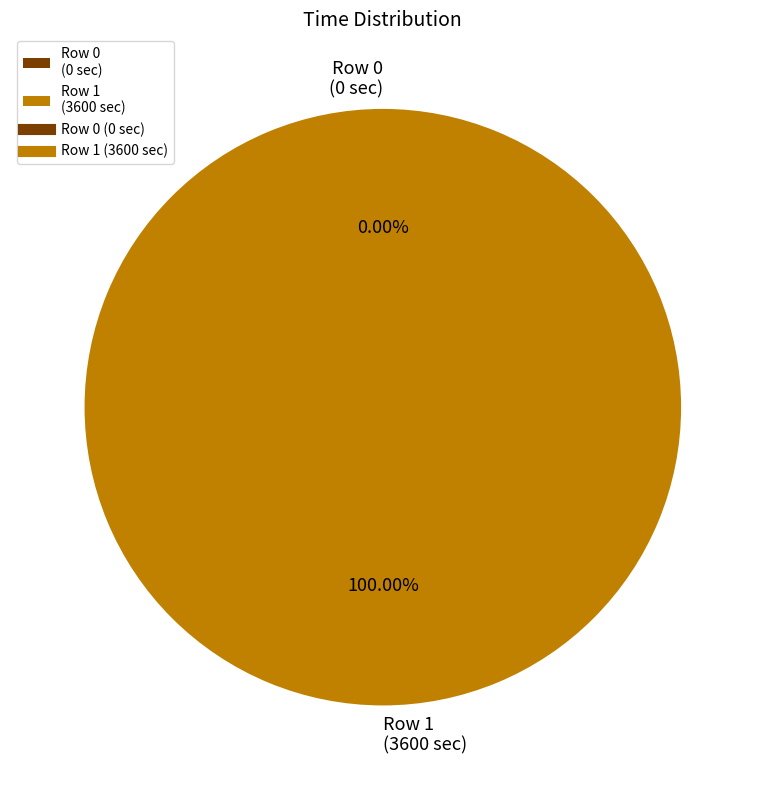

To the nearest percent, what portion does Row 1 represent?

100%